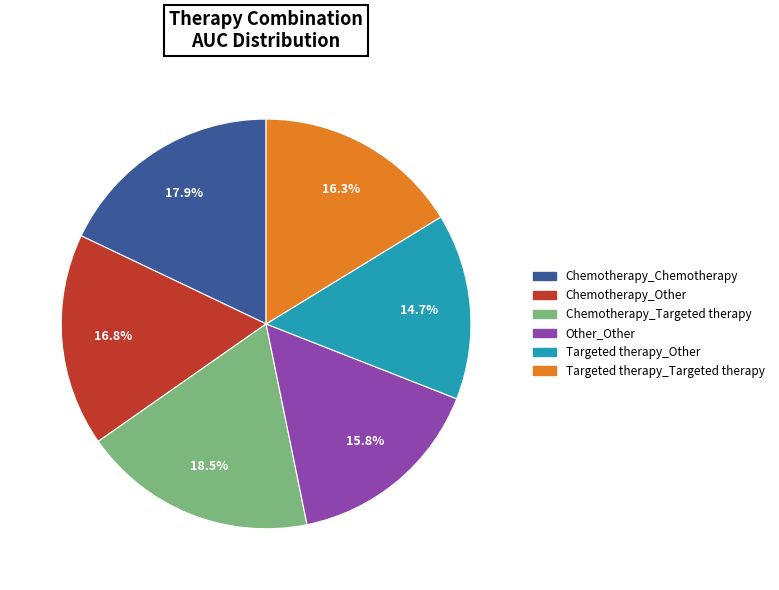

To the nearest percent, what is the difference between the largest and smallest slice percentages?

4%